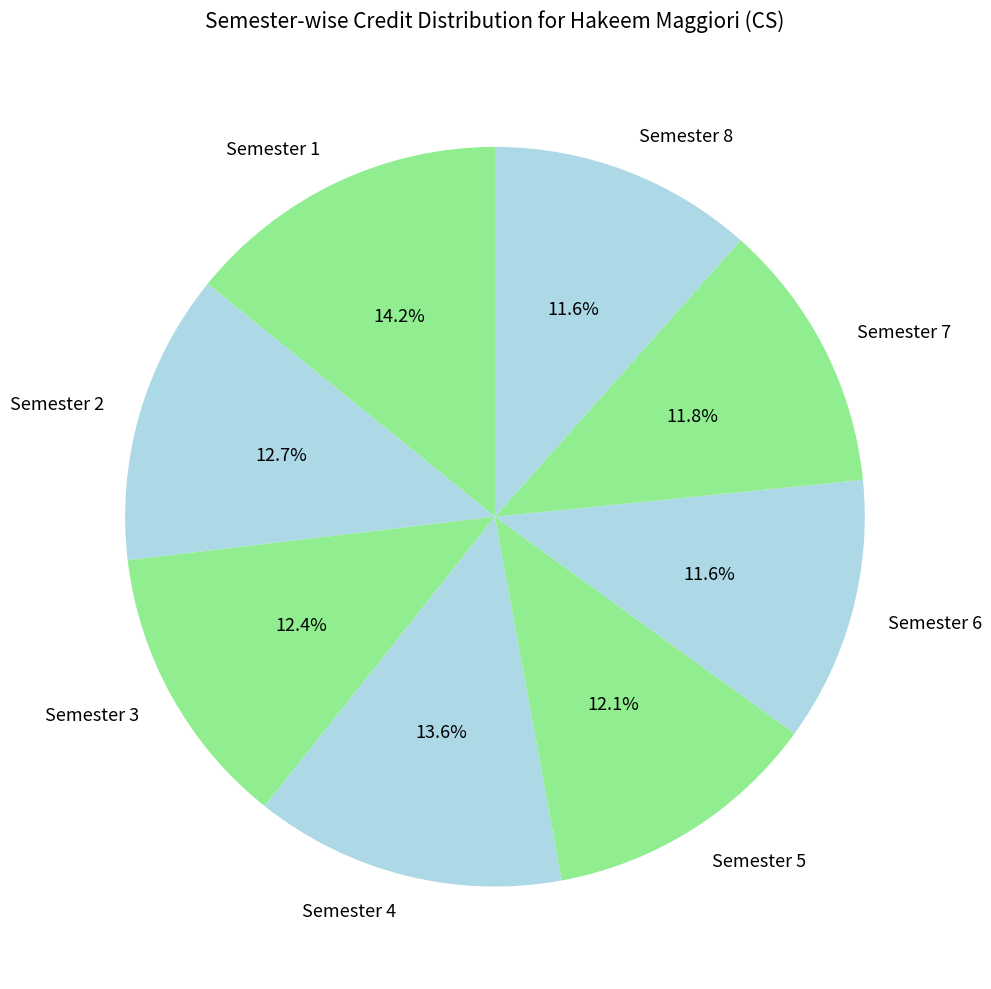

The Semester 5 slice represents 12% of the pie. True or false?

True